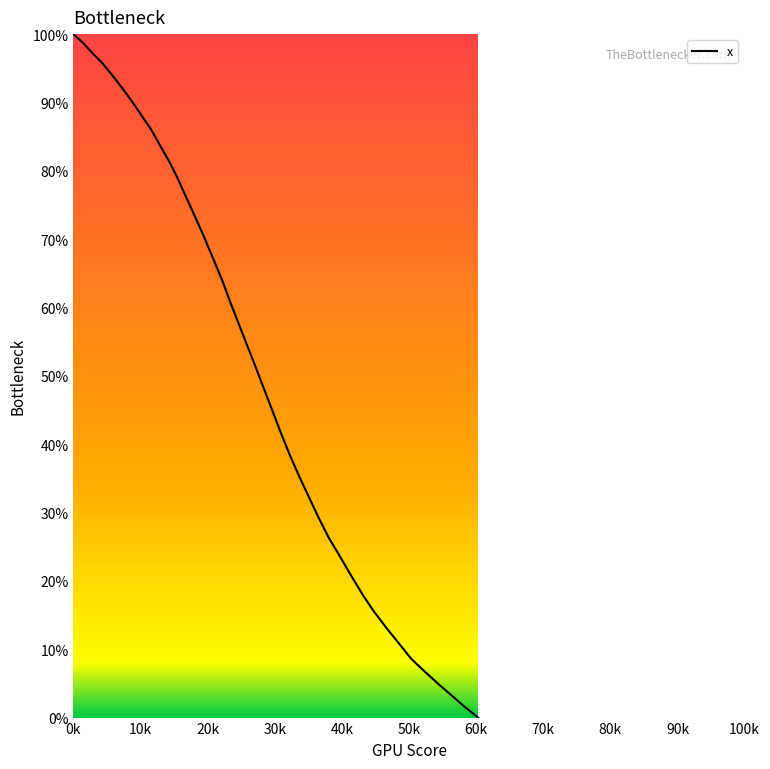

How many lines are shown in the chart?

1